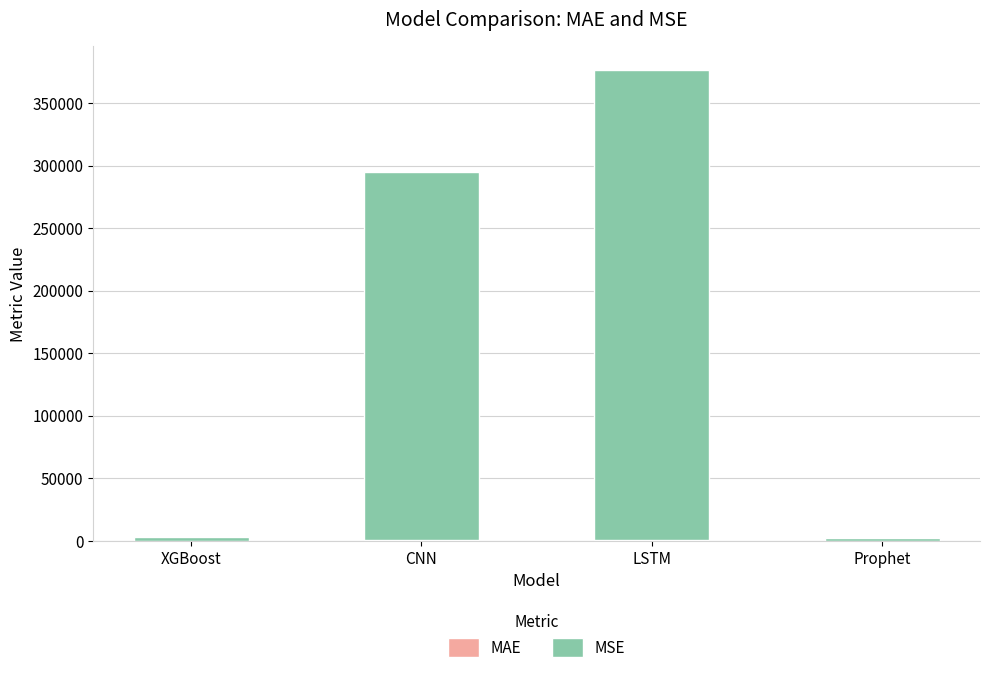

At which category is the sum across all series the highest?

LSTM